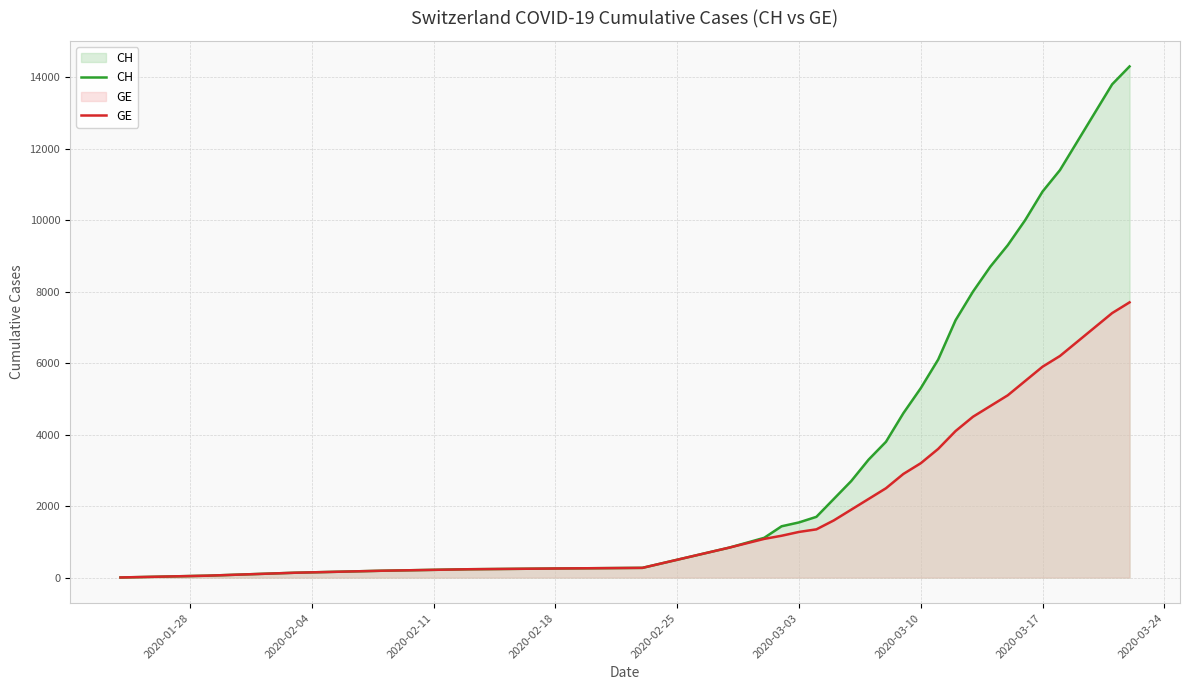

Which series has the largest total across all categories?

CH